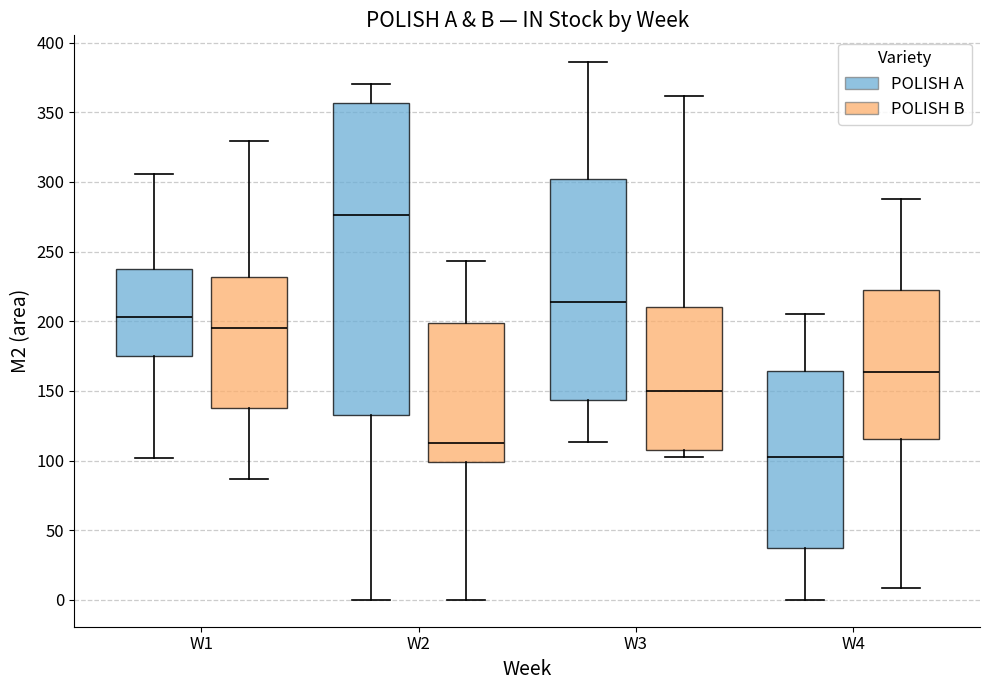

Comparing the boxes themselves (not the whiskers), which one is the tallest?

W2 (POLISH A)